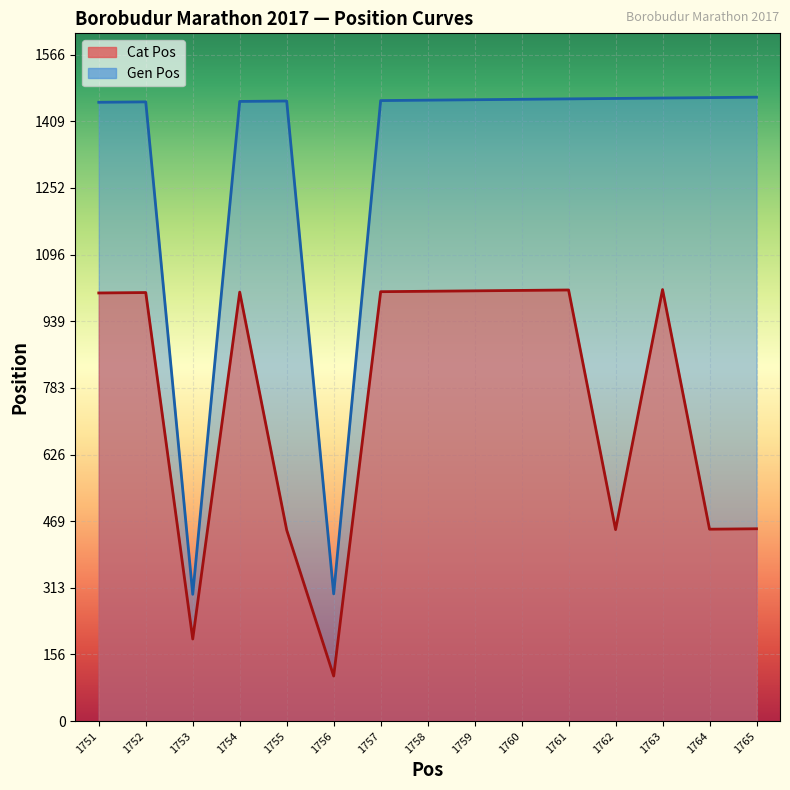

How many lines are shown in the chart?

2